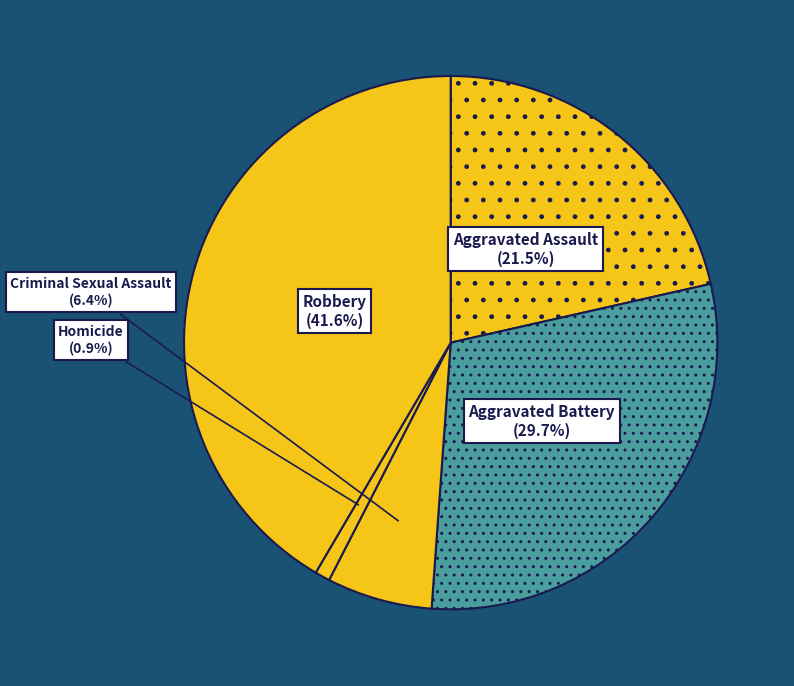

The Aggravated Assault slice represents 36% of the pie. True or false?

False